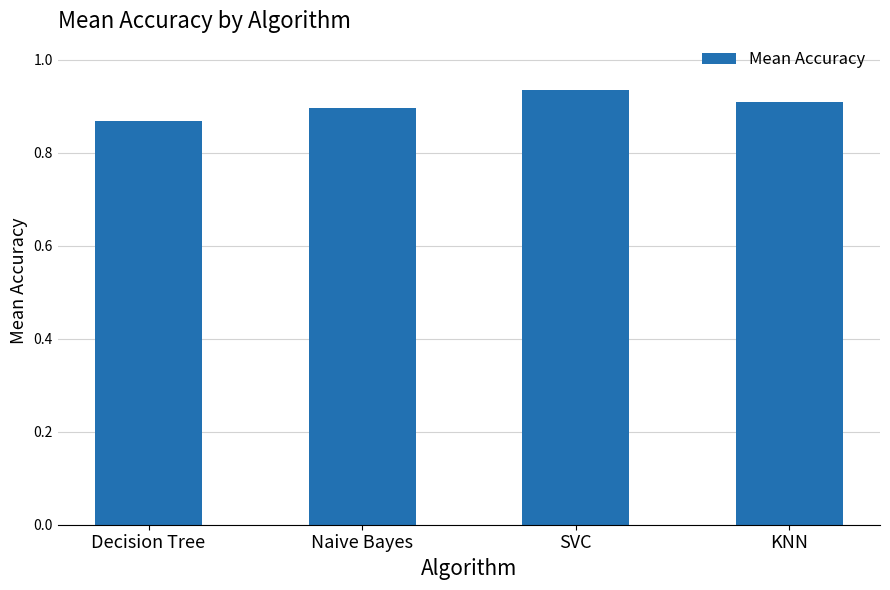

What is the sum of the values at KNN and Naive Bayes?

1.8